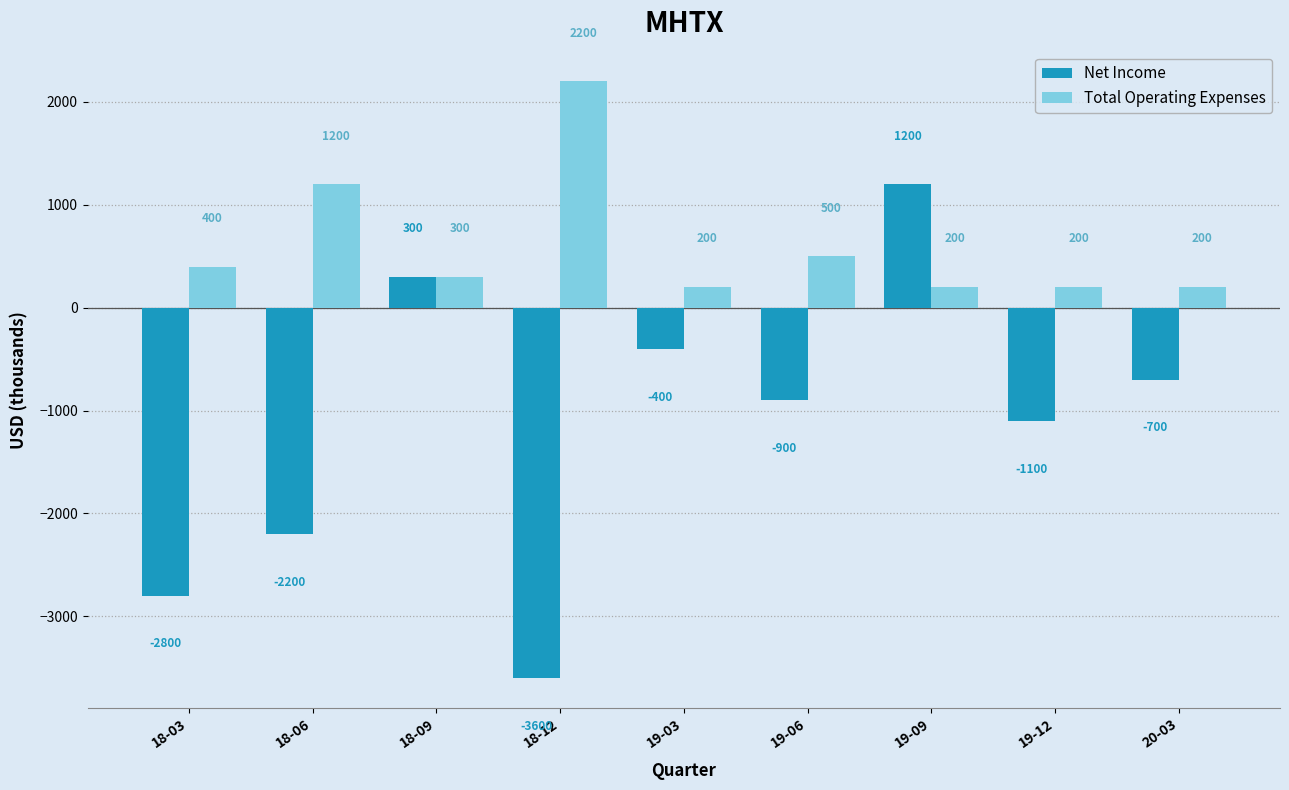

Reading left to right, what are all the values shown in this chart?

Net Income: 18-03=-2800	18-06=-2200	18-09=300	18-12=-3600	19-03=-400	19-06=-900	19-09=1200	19-12=-1100	20-03=-700
Total Operating Expenses: 18-03=400	18-06=1200	18-09=300	18-12=2200	19-03=200	19-06=500	19-09=200	19-12=200	20-03=200